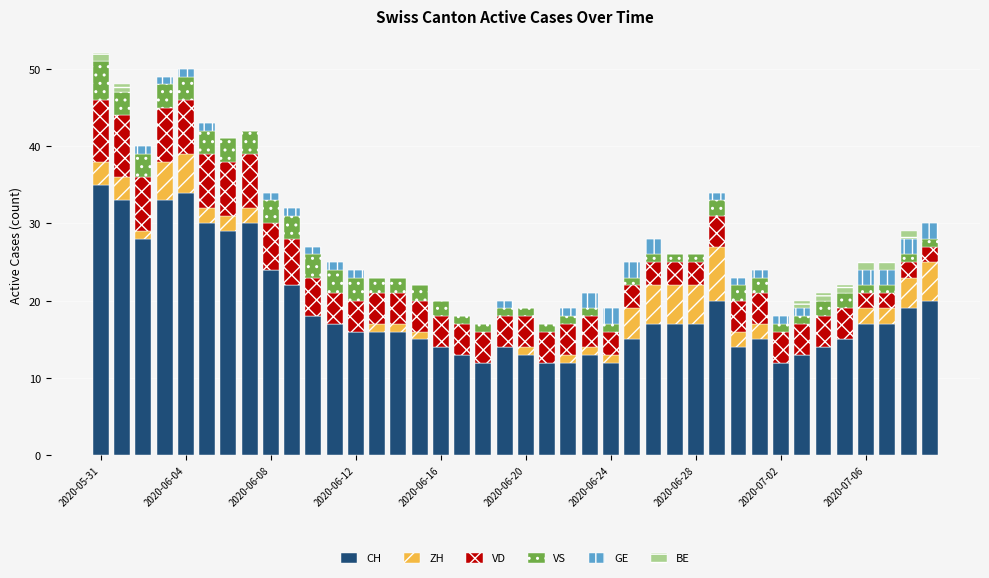

Is it true that CH equals 34 at 2020-06-04?

True